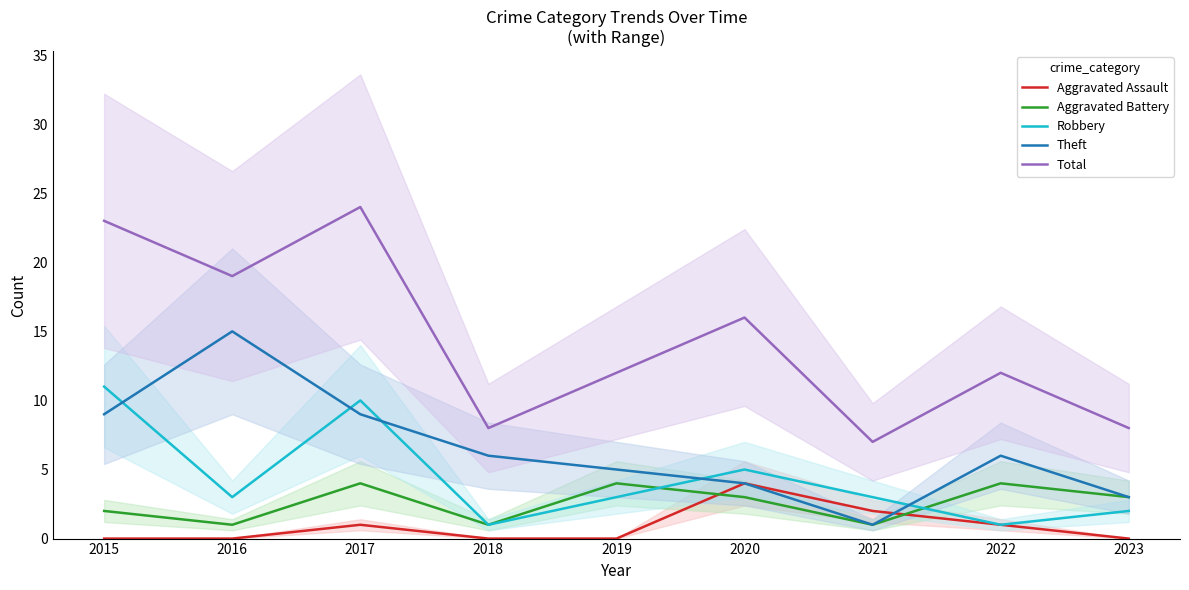

Reading left to right, transcribe all the data shown in this chart.

Aggravated Assault: 2015=0	2016=0	2017=1	2018=0	2019=0	2020=4	2021=2	2022=1	2023=0
Aggravated Battery: 2015=2	2016=1	2017=4	2018=1	2019=4	2020=3	2021=1	2022=4	2023=3
Robbery: 2015=11	2016=3	2017=10	2018=1	2019=3	2020=5	2021=3	2022=1	2023=2
Theft: 2015=9	2016=15	2017=9	2018=6	2019=5	2020=4	2021=1	2022=6	2023=3
Total: 2015=23	2016=19	2017=24	2018=8	2019=12	2020=16	2021=7	2022=12	2023=8